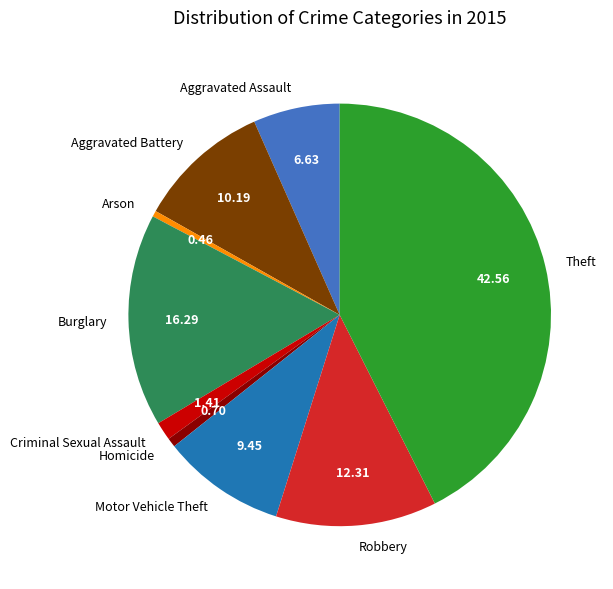

The Theft slice represents 56% of the pie. True or false?

False